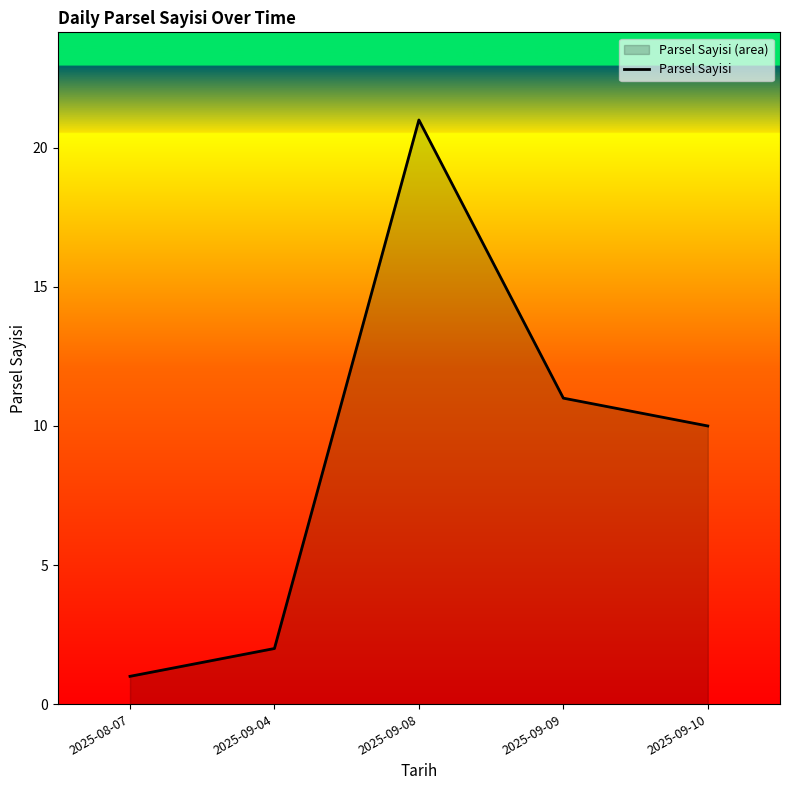

How many data points are above 10?

2